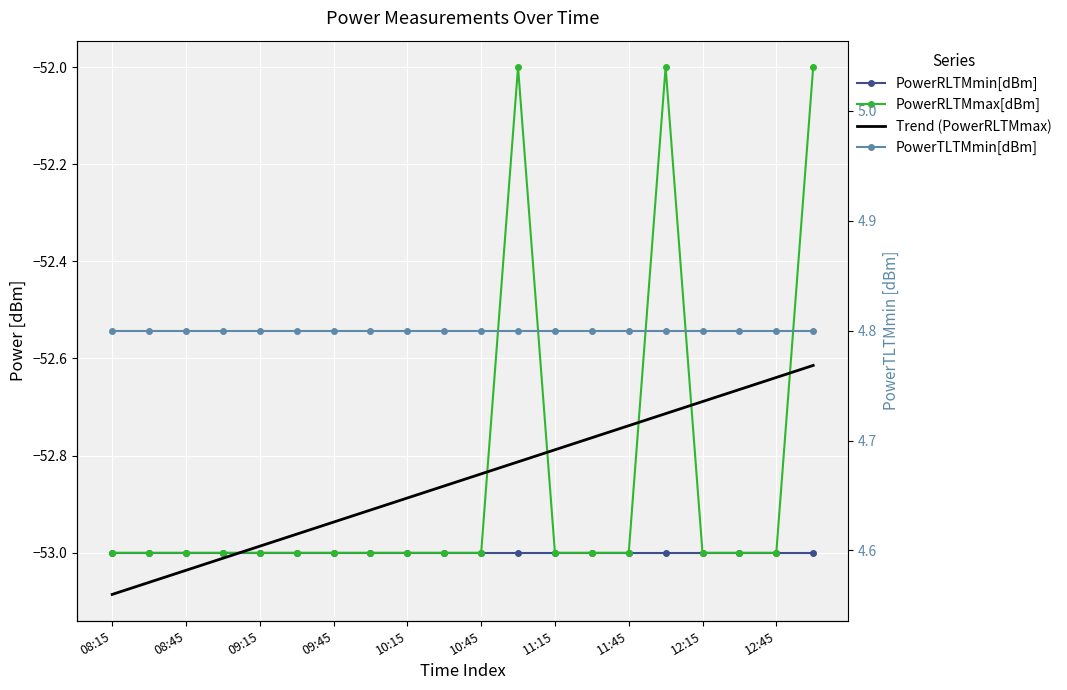

Is the value of PowerTLTMmin[dBm] at 12:15 greater than the value of PowerRLTMmax[dBm] at 12:45?

Yes